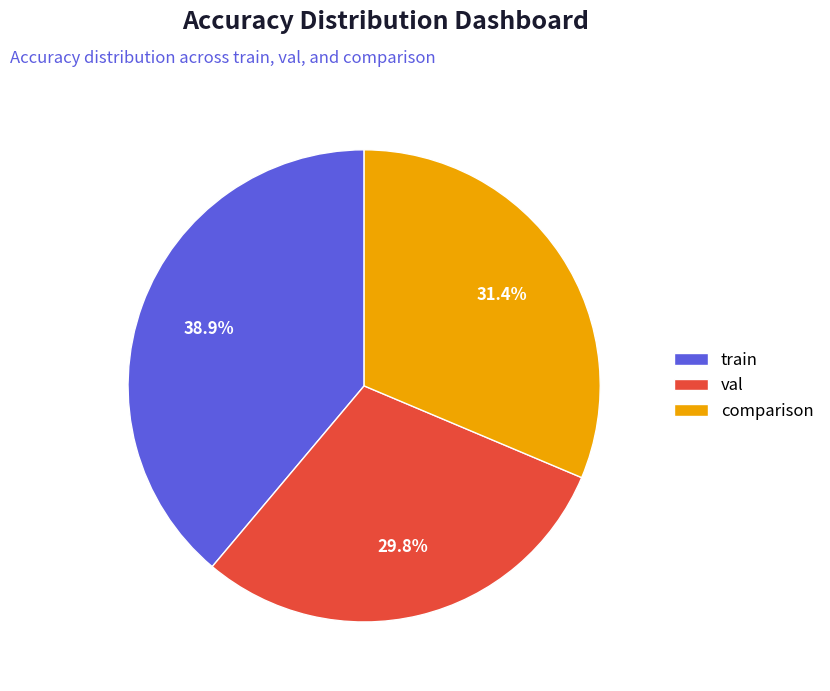

To the nearest percent, what is the average slice percentage?

33%